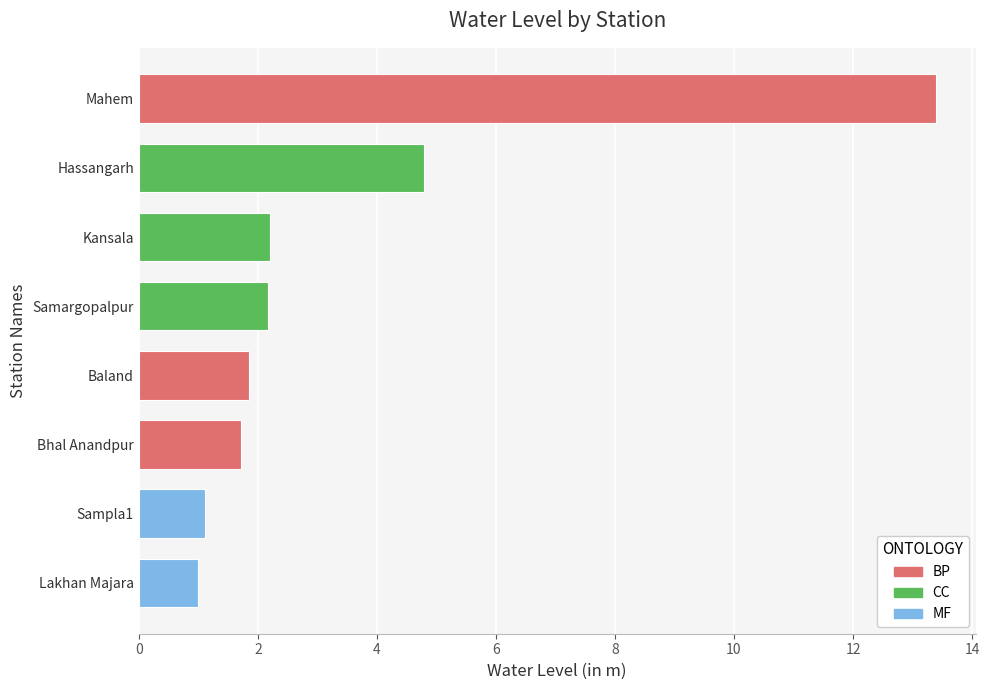

What is the average value?

3.5